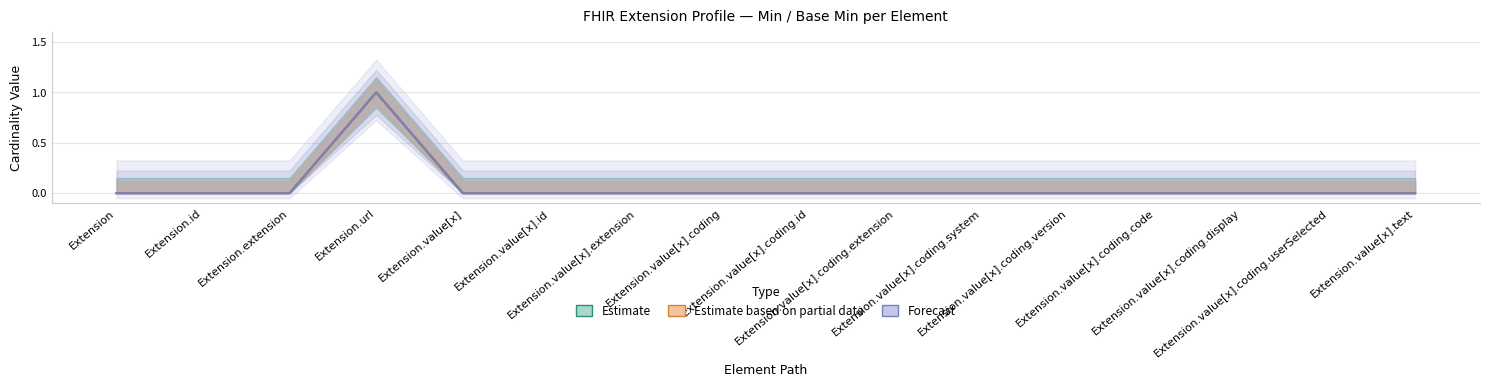

Reading left to right, what are all the values shown in this chart?

Estimate: Extension=0	Extension.id=0	Extension.extension=0	Extension.url=1	Extension.value[x]=0	Extension.value[x].id=0	Extension.value[x].extension=0	Extension.value[x].coding=0	Extension.value[x].coding.id=0	Extension.value[x].coding.extension=0	Extension.value[x].coding.system=0	Extension.value[x].coding.version=0	Extension.value[x].coding.code=0	Extension.value[x].coding.display=0	Extension.value[x].coding.userSelected=0	Extension.value[x].text=0
Estimate based on partial data: Extension=0	Extension.id=0	Extension.extension=0	Extension.url=1	Extension.value[x]=0	Extension.value[x].id=0	Extension.value[x].extension=0	Extension.value[x].coding=0	Extension.value[x].coding.id=0	Extension.value[x].coding.extension=0	Extension.value[x].coding.system=0	Extension.value[x].coding.version=0	Extension.value[x].coding.code=0	Extension.value[x].coding.display=0	Extension.value[x].coding.userSelected=0	Extension.value[x].text=0
Forecast: Extension=0	Extension.id=0	Extension.extension=0	Extension.url=1	Extension.value[x]=0	Extension.value[x].id=0	Extension.value[x].extension=0	Extension.value[x].coding=0	Extension.value[x].coding.id=0	Extension.value[x].coding.extension=0	Extension.value[x].coding.system=0	Extension.value[x].coding.version=0	Extension.value[x].coding.code=0	Extension.value[x].coding.display=0	Extension.value[x].coding.userSelected=0	Extension.value[x].text=0